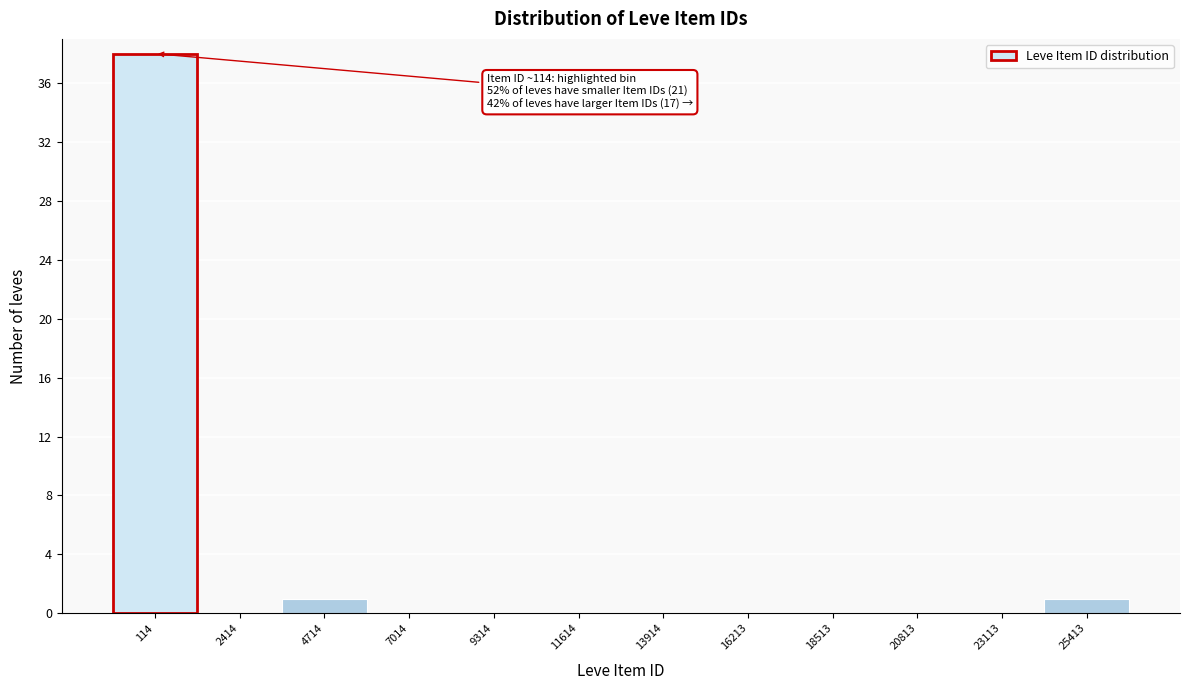

Reading left to right, transcribe all the data shown in this chart.

114=38	2414=0	4714=1	7014=0	9314=0	11614=0	13914=0	16213=0	18513=0	20813=0	23113=0	25413=1